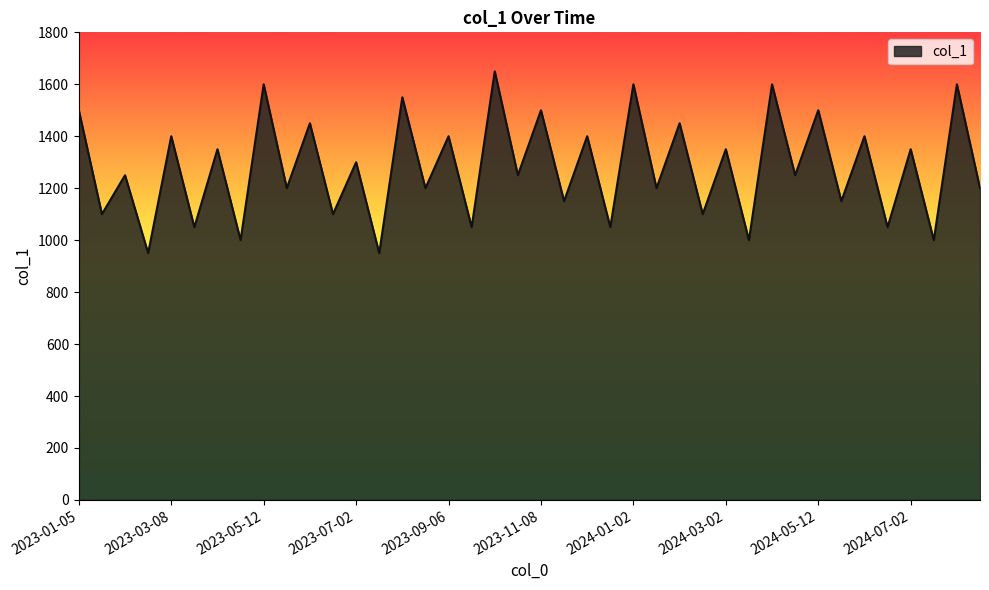

What is the smallest value displayed?

950